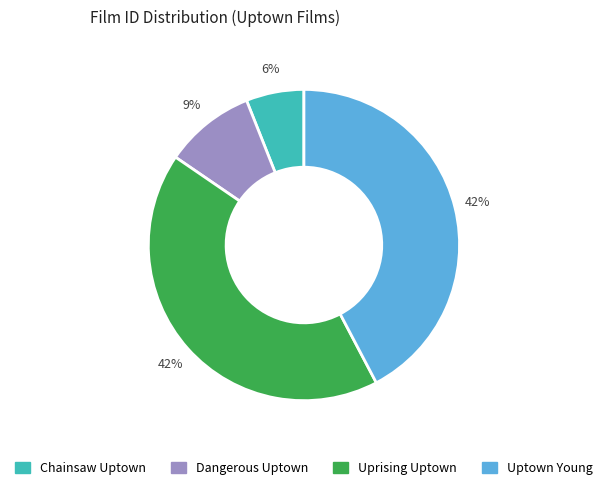

What is the ratio of the value at Uptown Young to the value at Chainsaw Uptown?

7.0